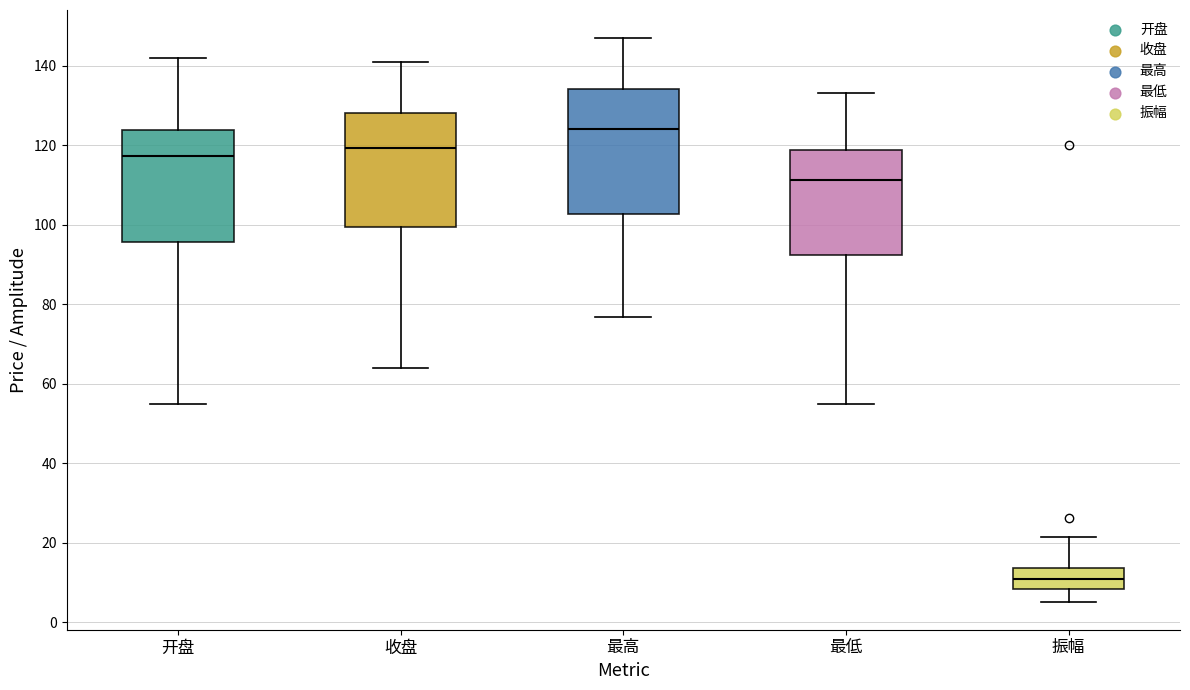

Which box's median line is the highest?

最高